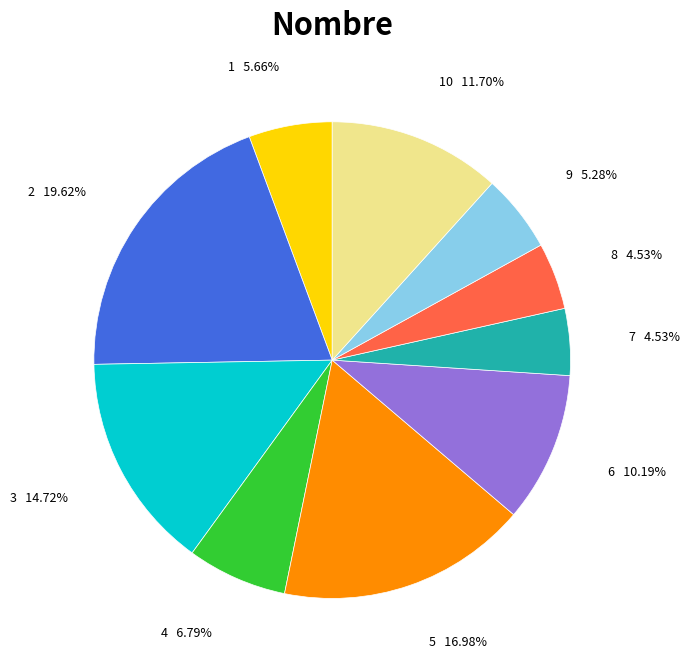

Does any single category account for the majority?

No